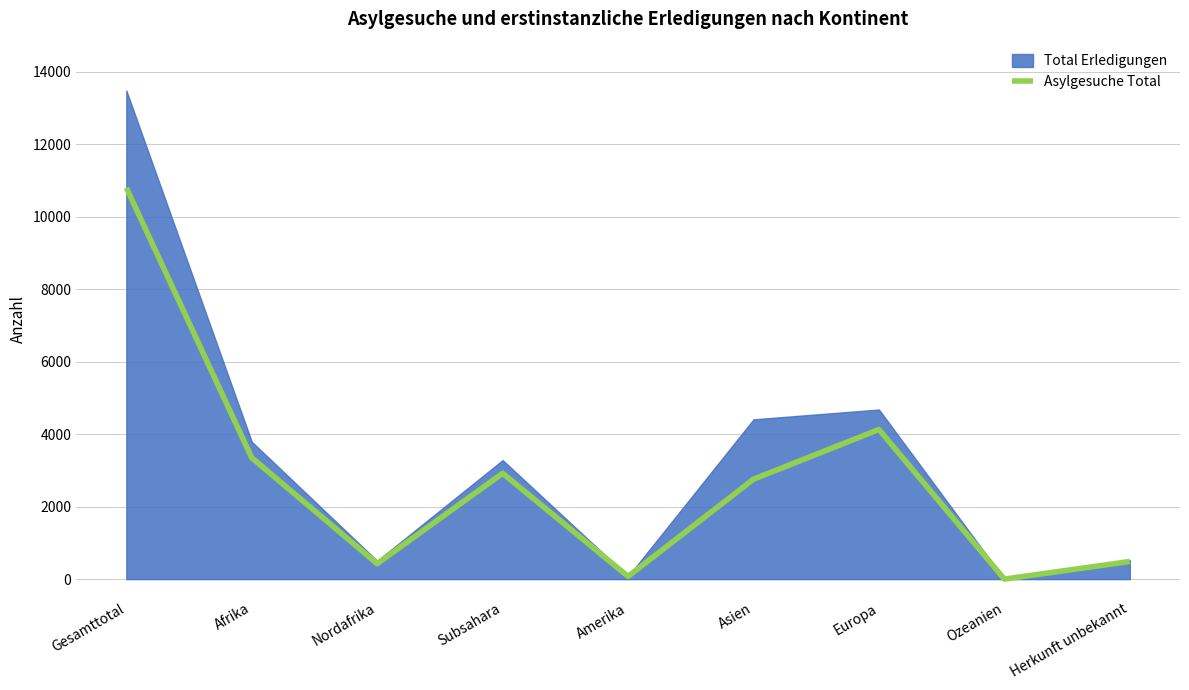

What is the difference between the values at Gesamttotal and Herkunft unbekannt?

10308